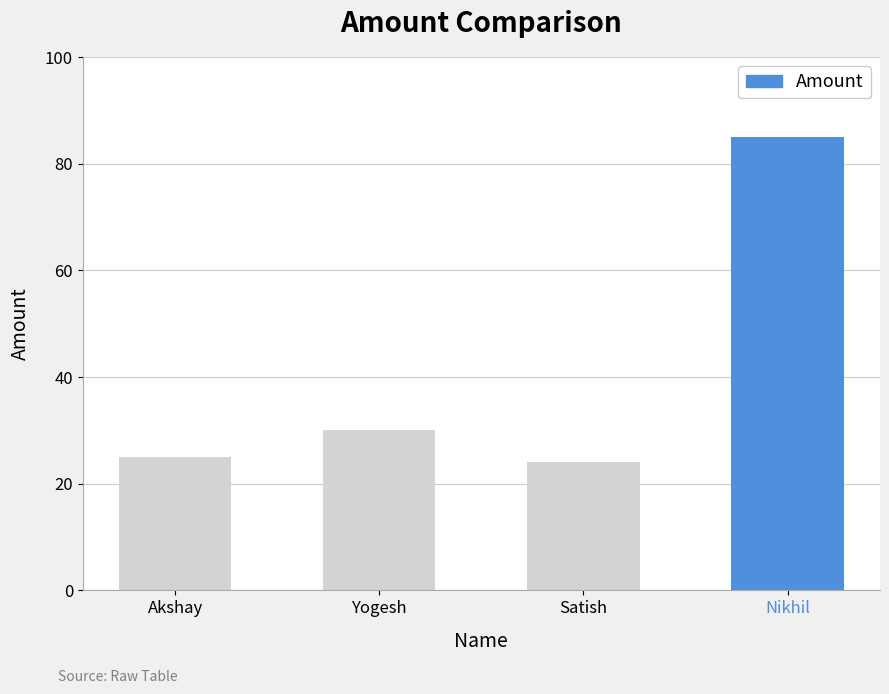

Which category has the highest value across all series?

Nikhil